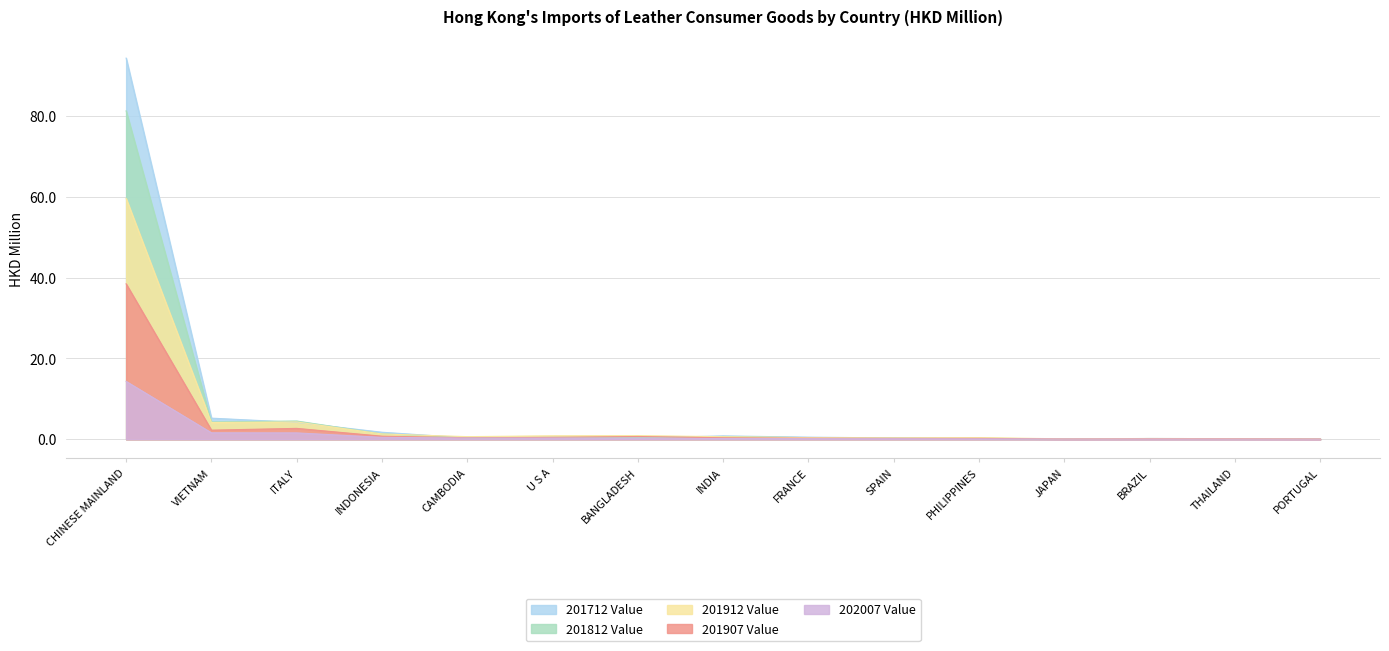

What is the total value across all series at CAMBODIA?

2.0